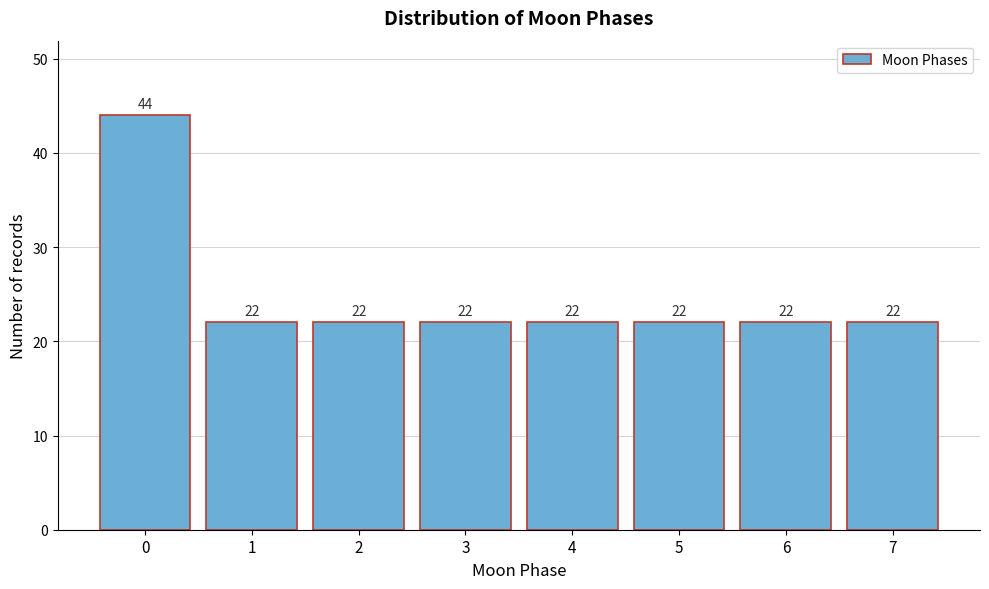

Reading left to right, transcribe all the data shown in this chart.

44	22	22	22	22	22	22	22